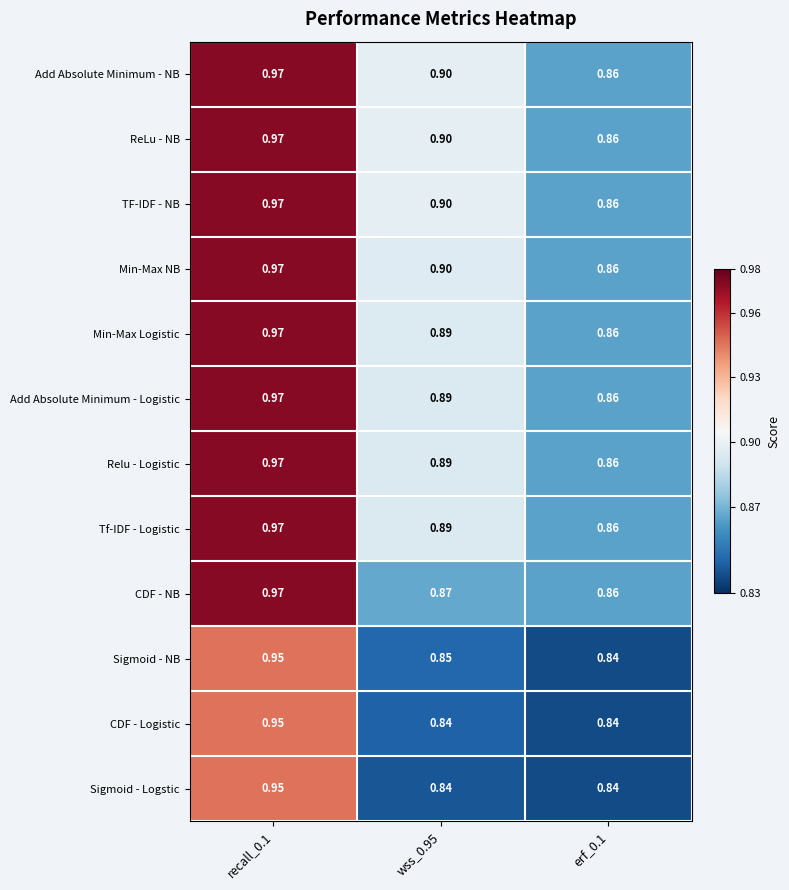

How many distinct data groups are displayed?

12